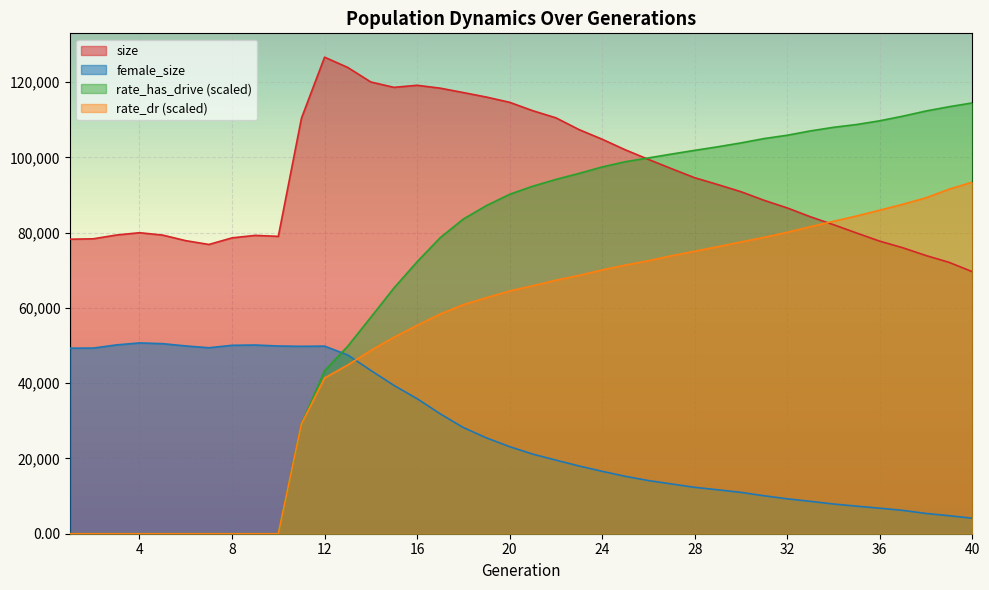

What is the total value across all series at 3?

129562.0